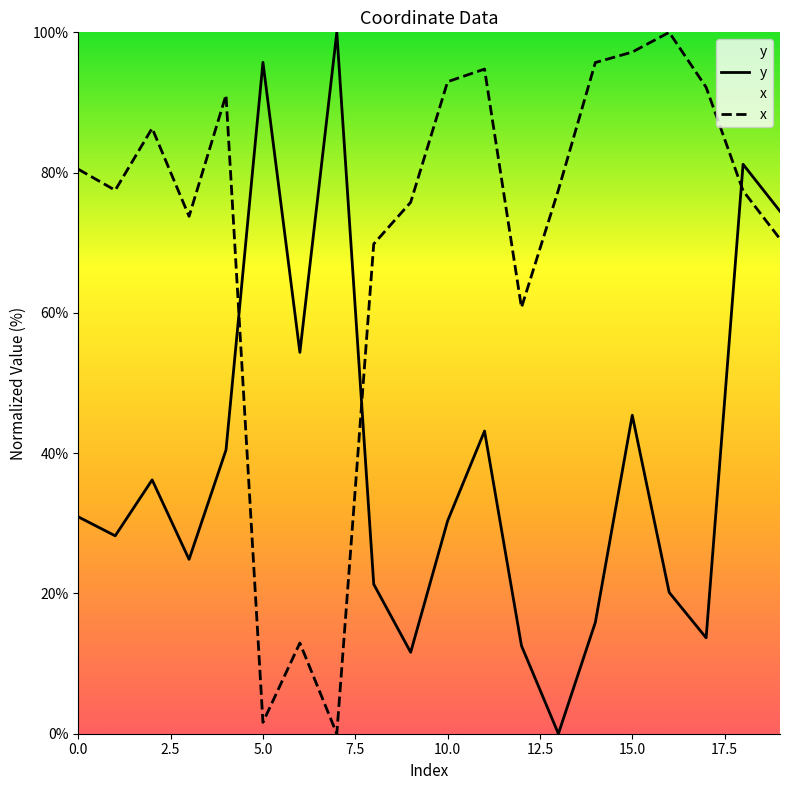

Which series has the largest range (max minus min)?

y